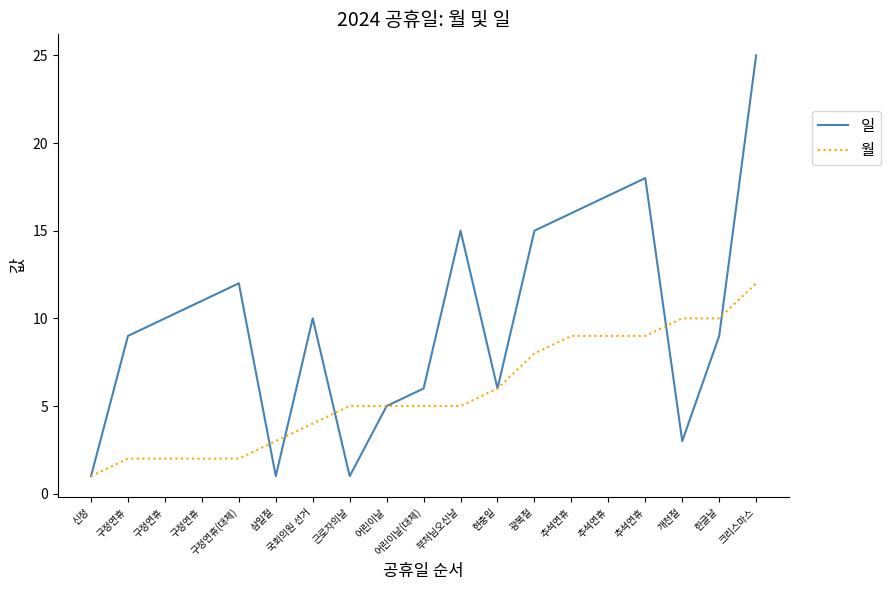

Reading left to right, transcribe all the data shown in this chart.

일: 신정=1	구정연휴=9	구정연휴=10	구정연휴=11	구정연휴(대체)=12	삼일절=1	국회의원 선거=10	근로자의날=1	어린이날=5	어린이날(대체)=6	부처님오신날=15	현충일=6	광복절=15	추석연휴=16	추석연휴=17	추석연휴=18	개천절=3	한글날=9	크리스마스=25
월: 신정=1	구정연휴=2	구정연휴=2	구정연휴=2	구정연휴(대체)=2	삼일절=3	국회의원 선거=4	근로자의날=5	어린이날=5	어린이날(대체)=5	부처님오신날=5	현충일=6	광복절=8	추석연휴=9	추석연휴=9	추석연휴=9	개천절=10	한글날=10	크리스마스=12